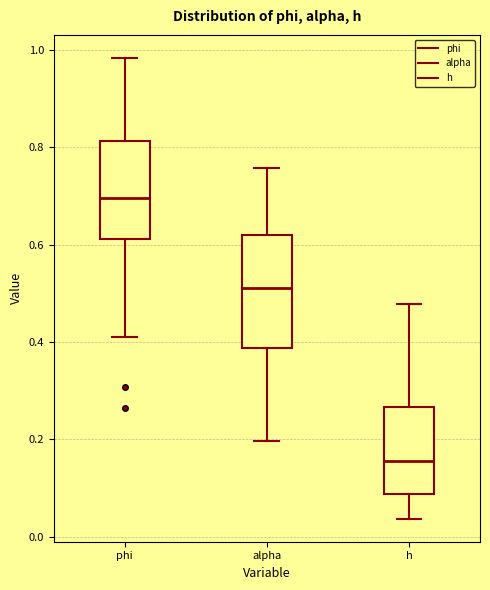

Where is the lower edge of the box for alpha on the y-axis? The values are not printed on the chart, so give them approximately, as read against the axis.

0.38